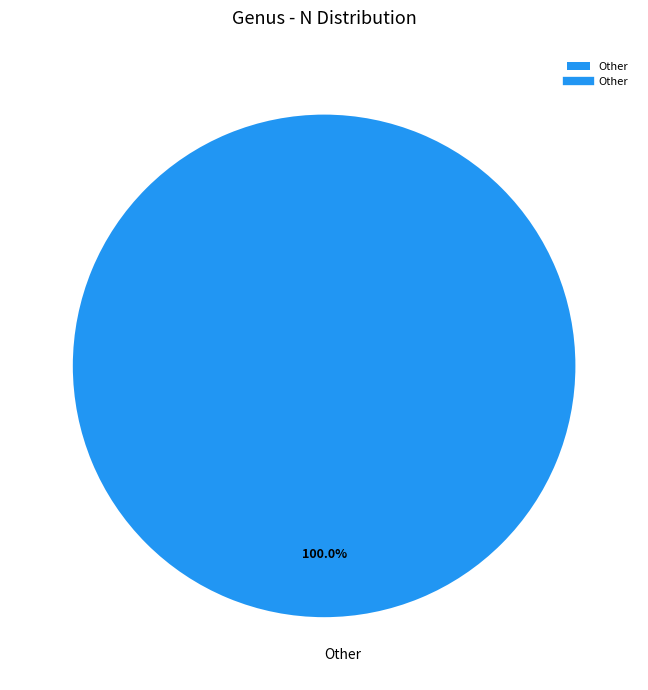

What is the majority slice?

Other